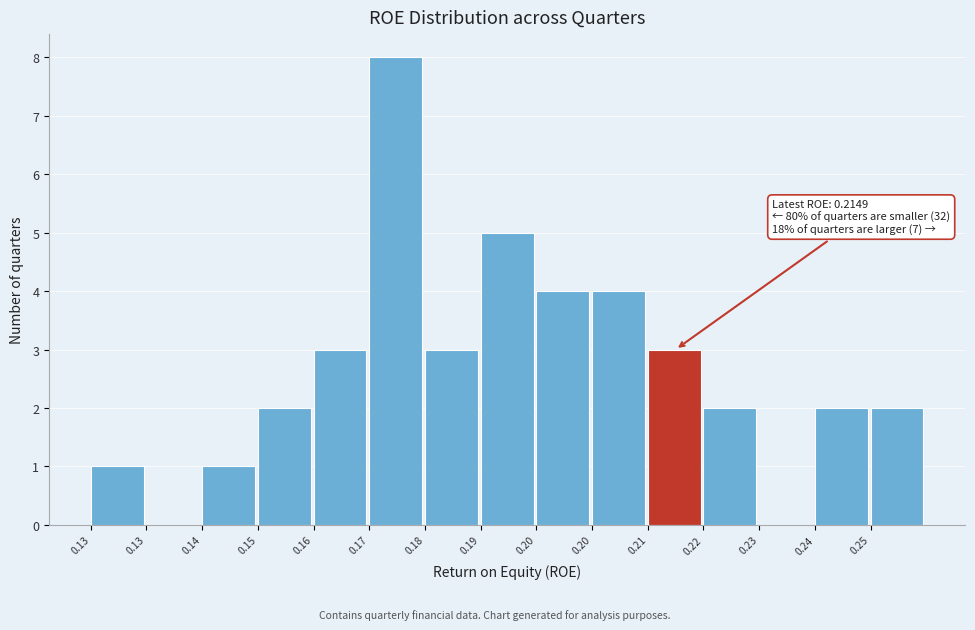

How many categories are shown in the chart?

15